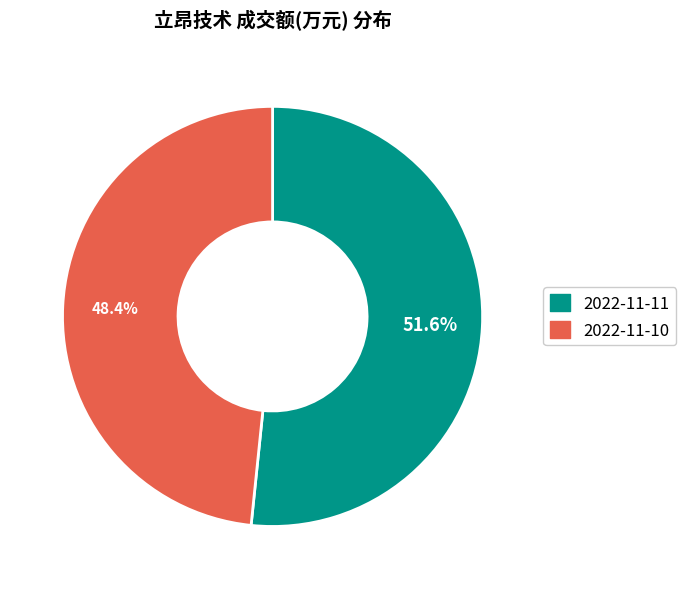

Combined, what portion of the pie is 2022-11-11 and 2022-11-10?

100.0%